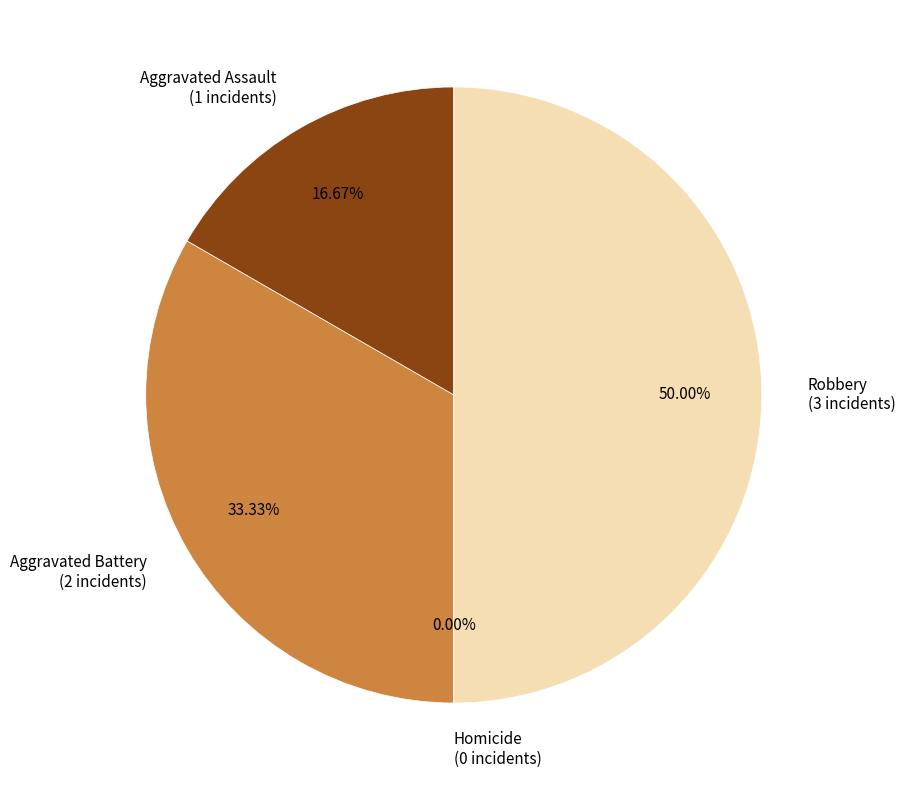

To the nearest percent, what is the average slice percentage?

25%